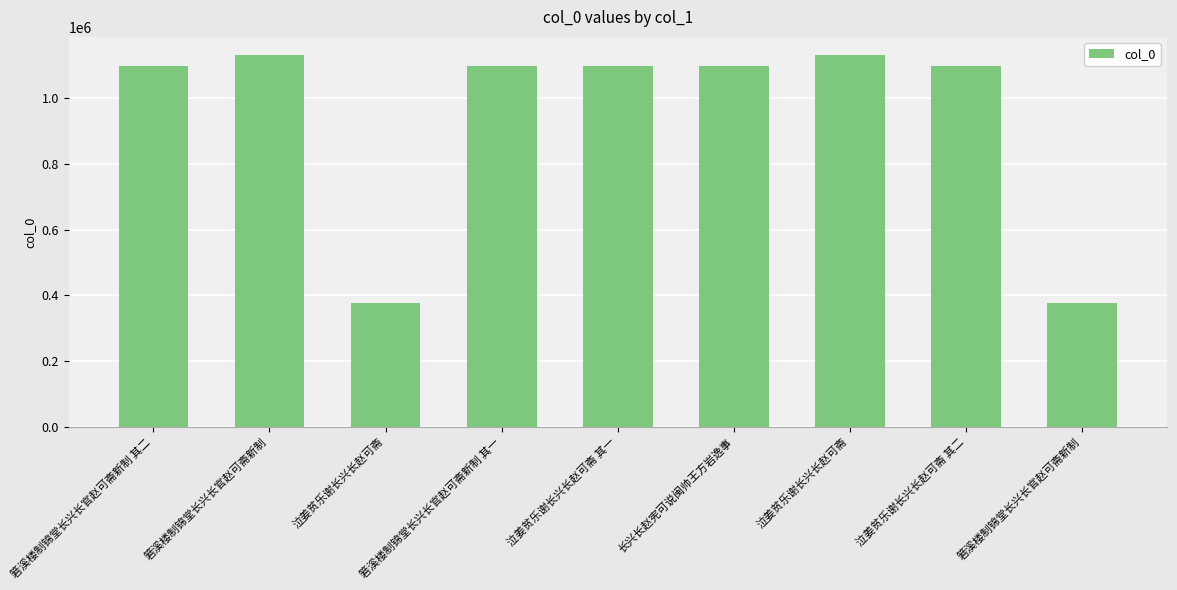

Reading left to right, what are all the values shown in this chart?

1096222	1129485	376163	1096221	1096189	1096203	1129483	1096190	375550